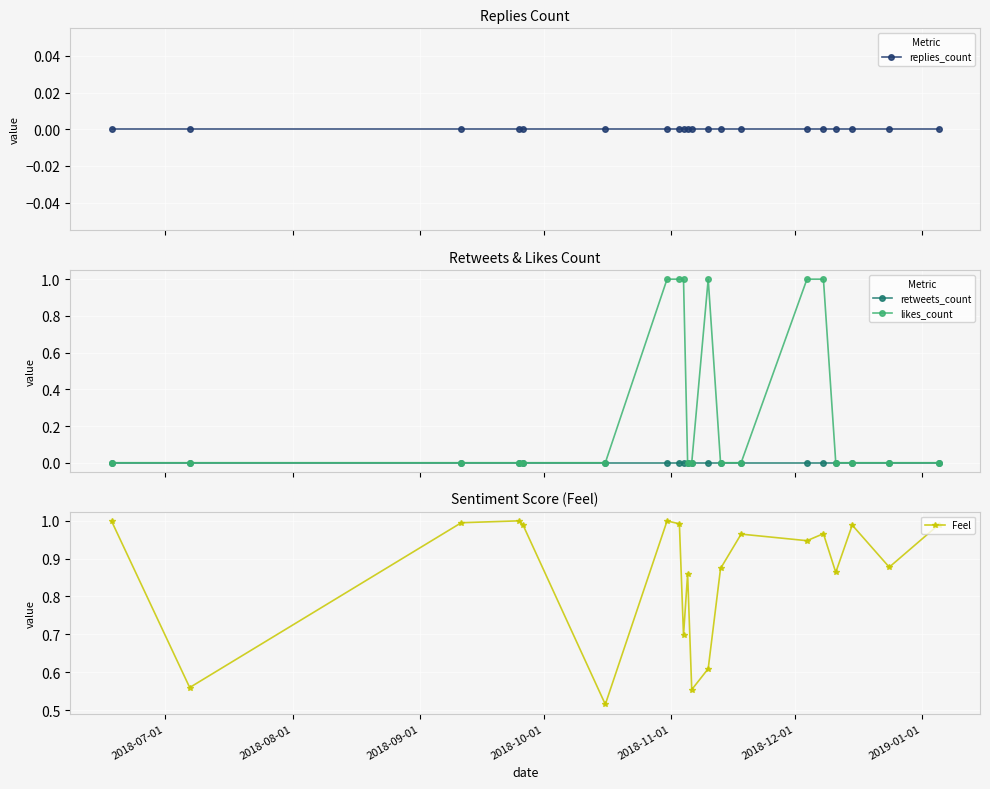

In Feel, how many points are higher than both neighbors (excluding endpoints)?

6